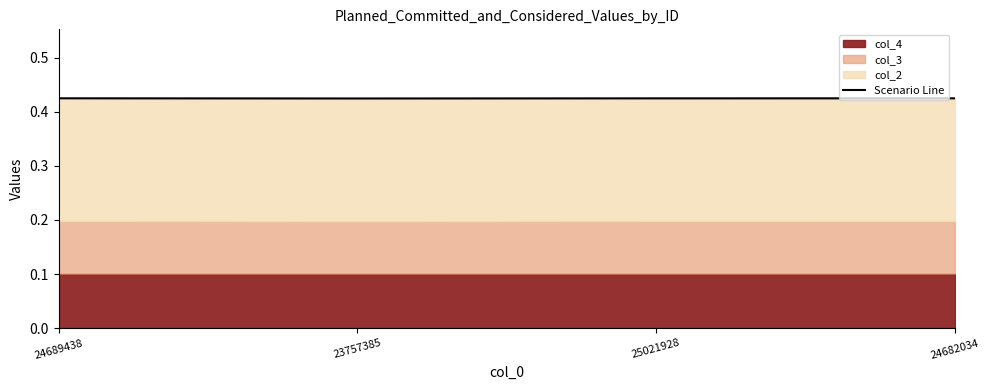

The chart shows a value of 0.3 at 24682034. True or false?

False